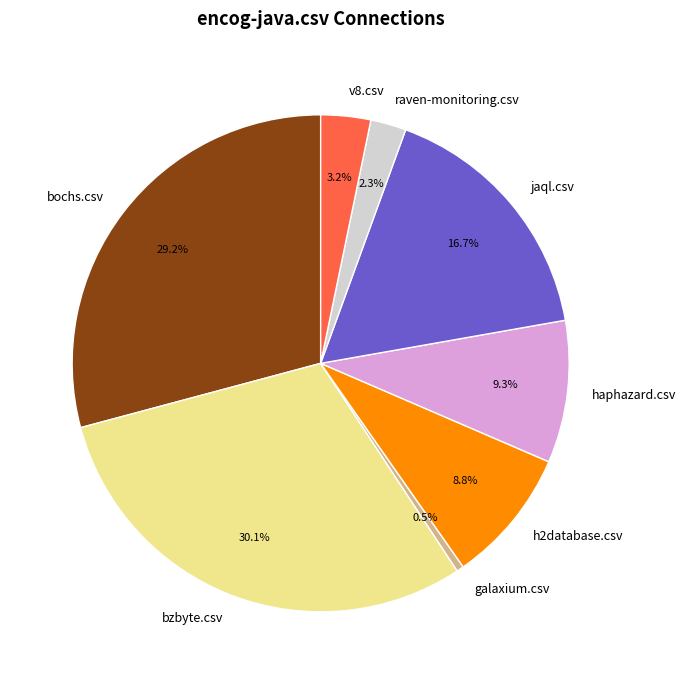

Which has a higher value, galaxium.csv or haphazard.csv?

haphazard.csv